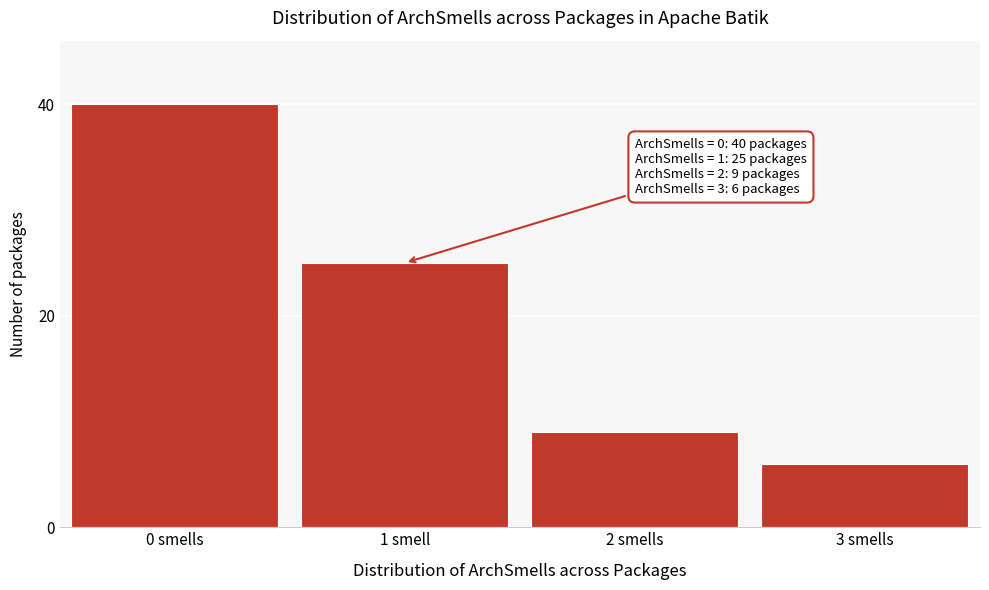

Reading left to right, list all the values displayed in this chart.

40	25	9	6